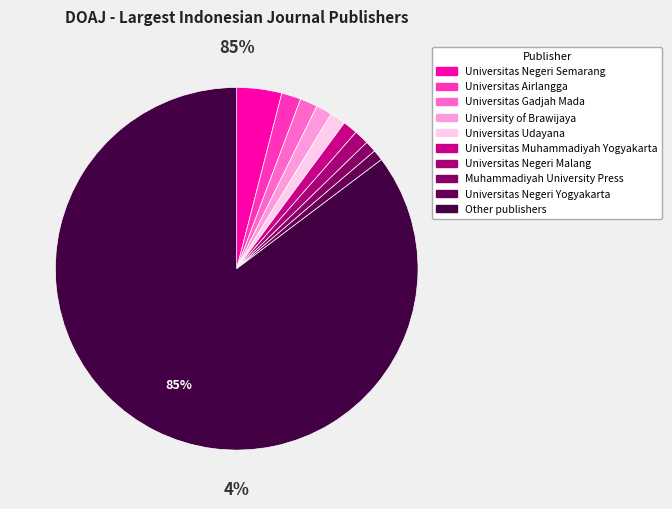

Does Other publishers represent more than half of the total?

Yes